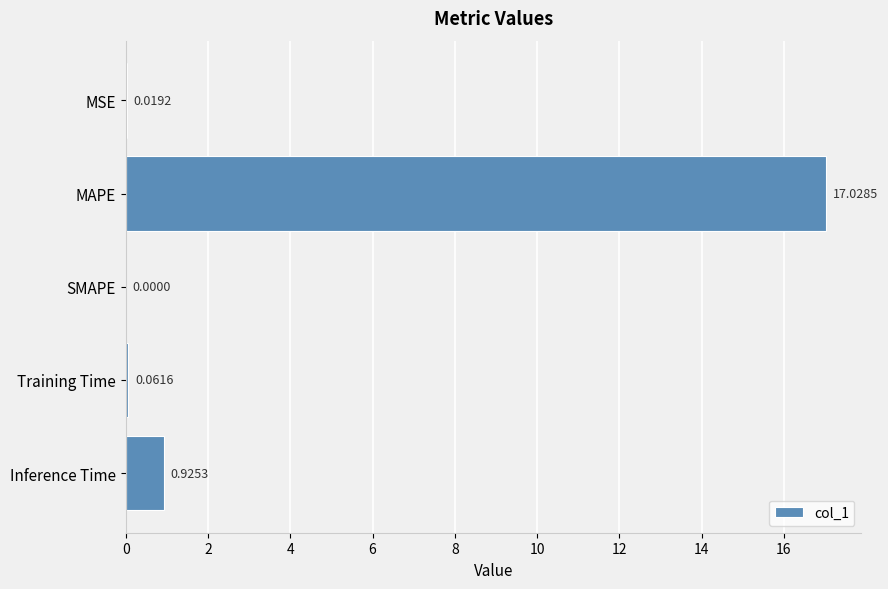

At which category does the chart reach its peak across all series?

MAPE